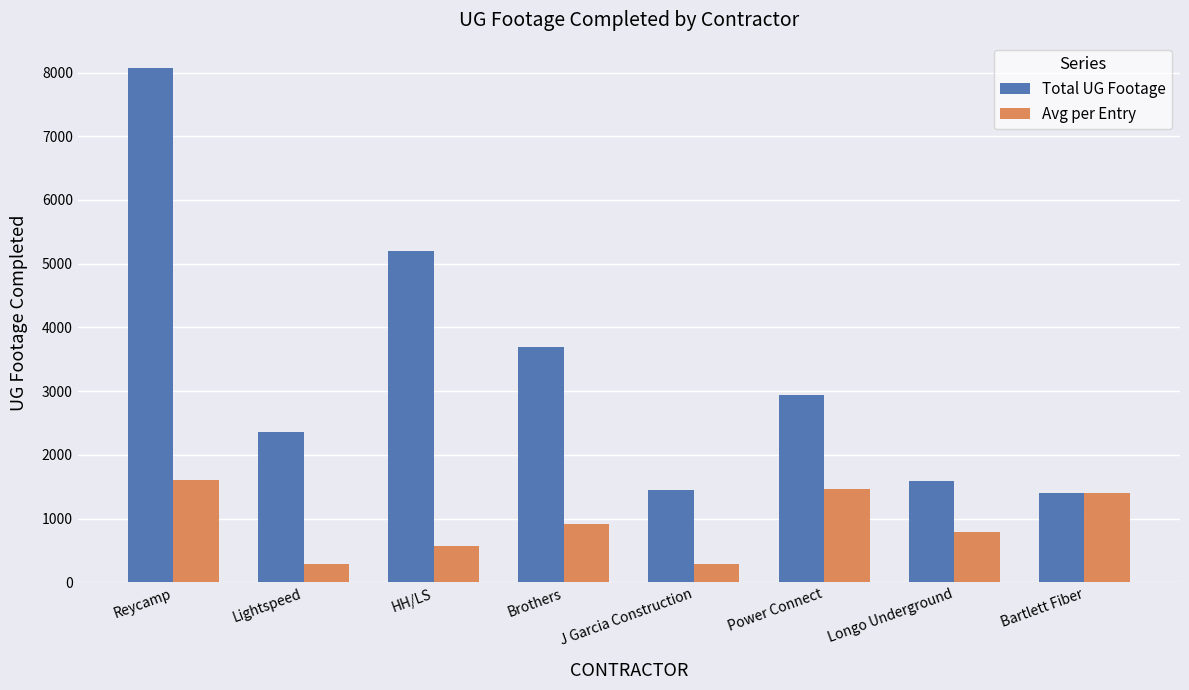

List the series in order of their overall mean, lowest first.

Avg per Entry, Total UG Footage